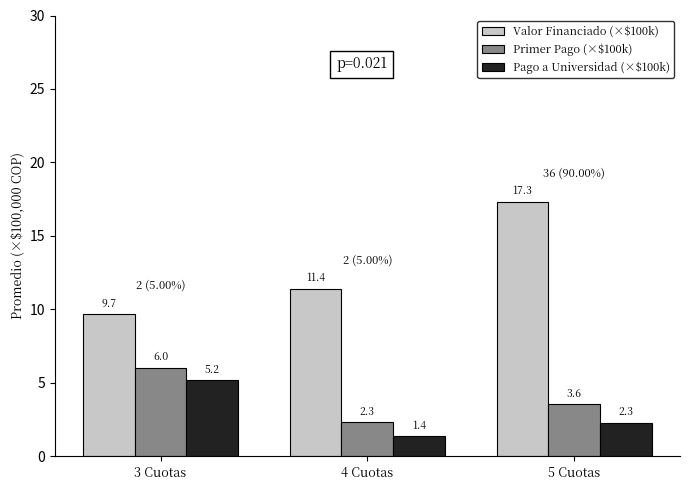

Which series has the largest range (max minus min)?

Valor Financiado (×$100k)